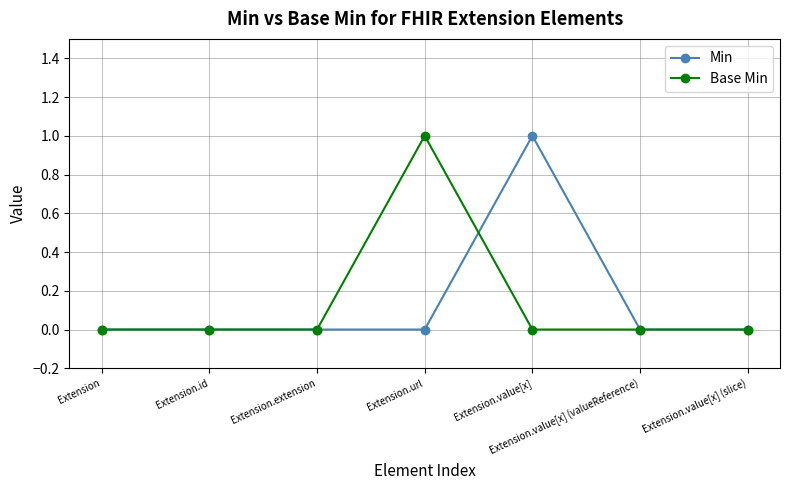

Is the value of Min at Extension.value[x] greater than the value of Base Min at Extension?

Yes